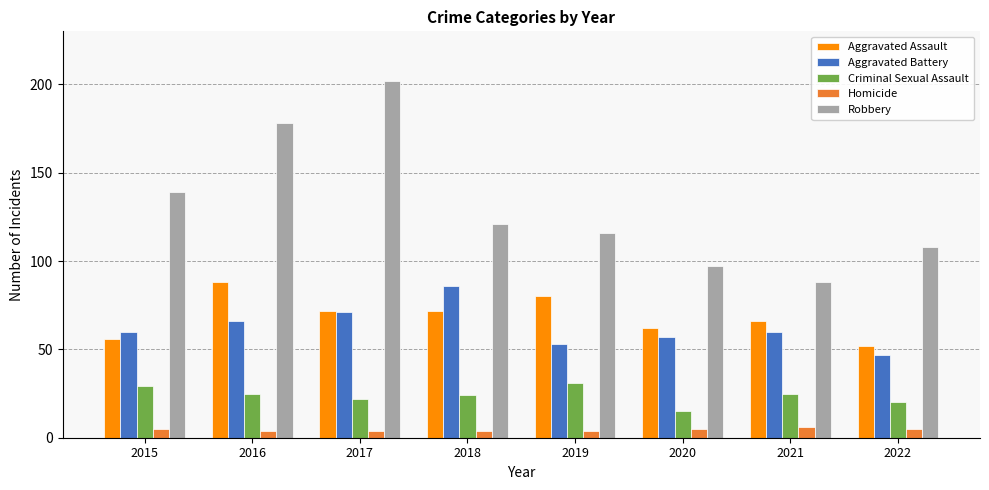

What is the approximate value of Homicide at 2021?

6